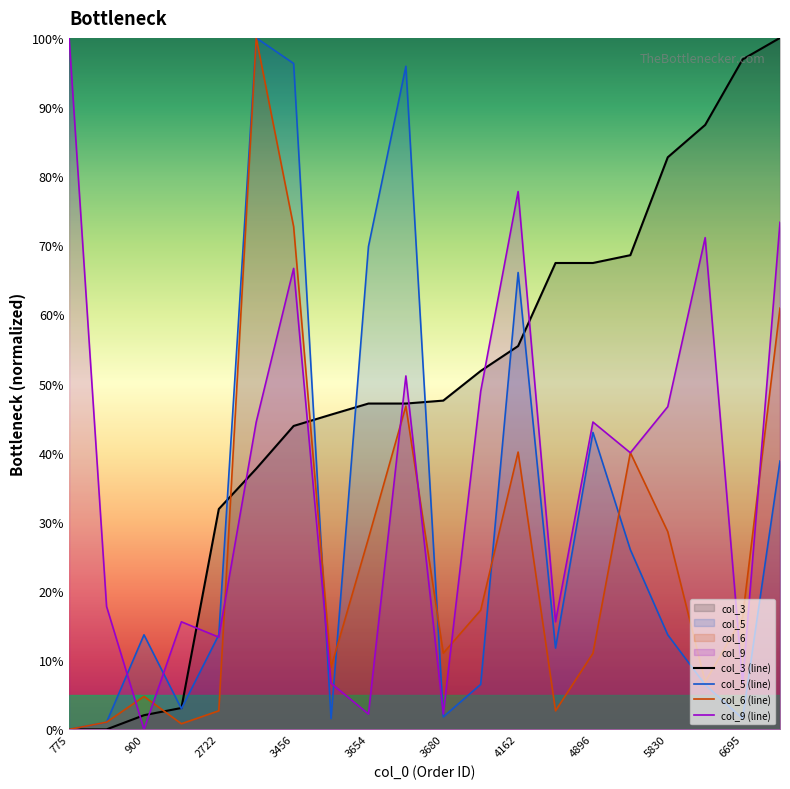

True or false: col_3 (line) has more than 2 points higher than both neighbors.

False